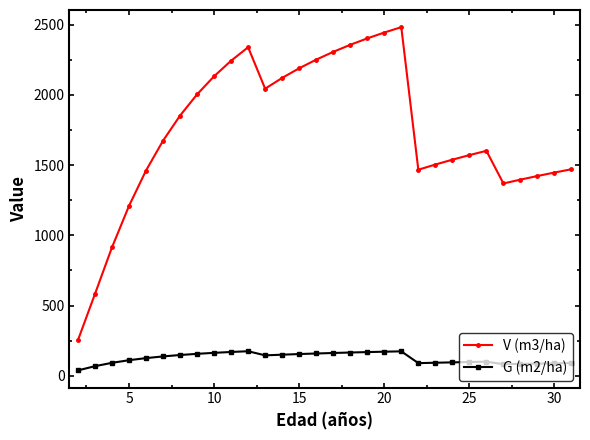

Rank the series by their average value, from lowest to highest.

G (m2/ha), V (m3/ha)